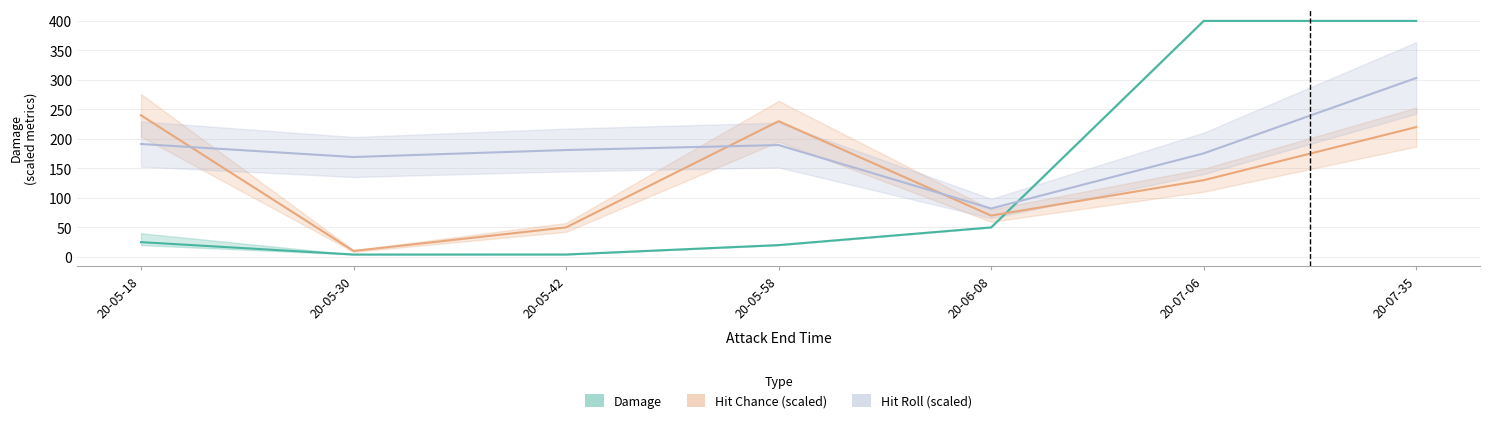

Does the chart have visible grid lines?

Yes